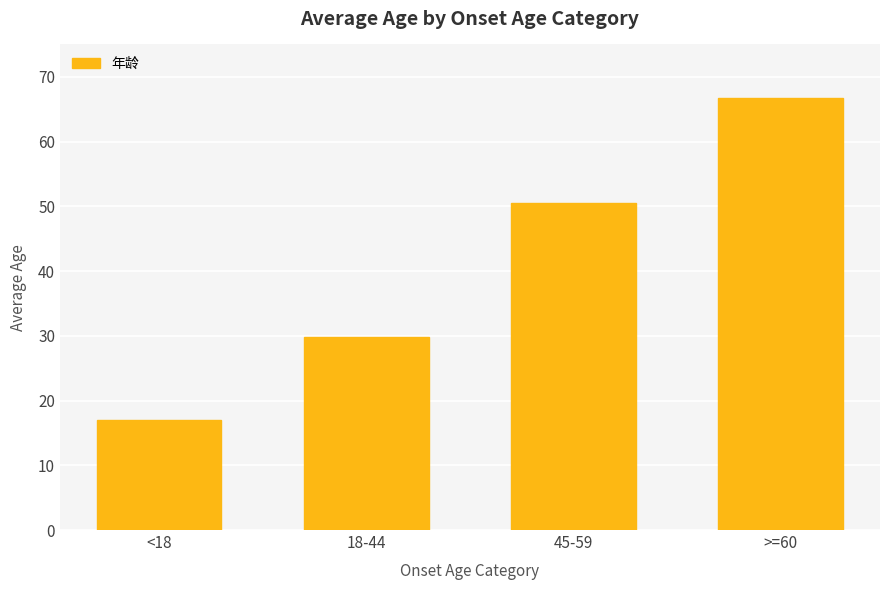

What is the label of the 2nd bar from the left?

18-44